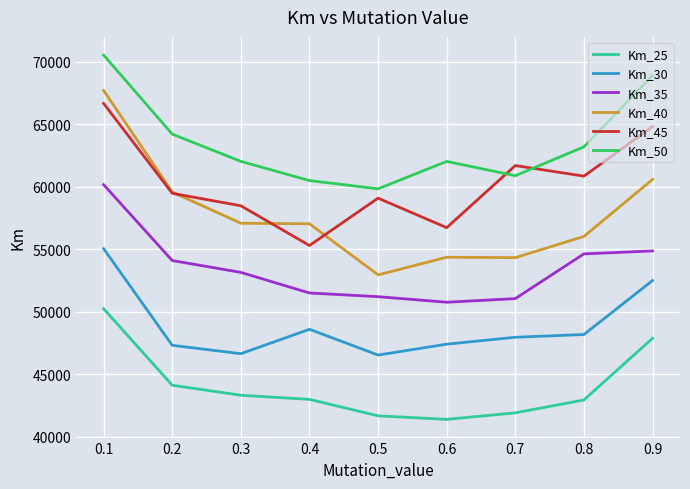

What are all the series names shown in the legend?

Km_25, Km_30, Km_35, Km_40, Km_45, Km_50